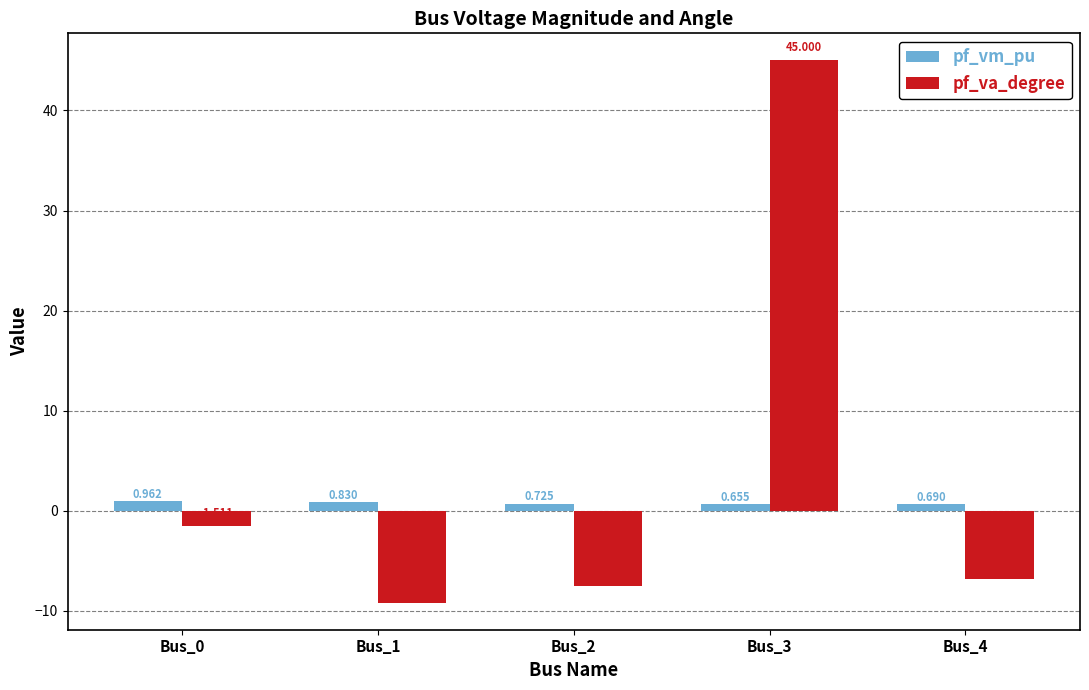

List the labels in order of pf_va_degree value, smallest first.

Bus_1, Bus_2, Bus_4, Bus_0, Bus_3